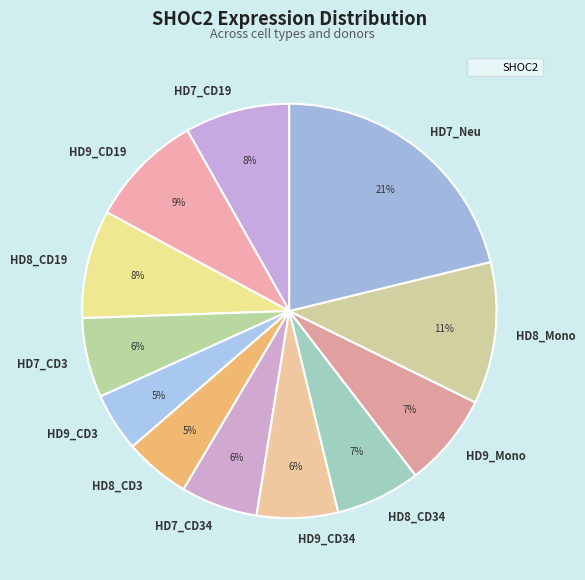

Do HD8_CD3 and HD8_Mono together represent more than half of the pie?

No